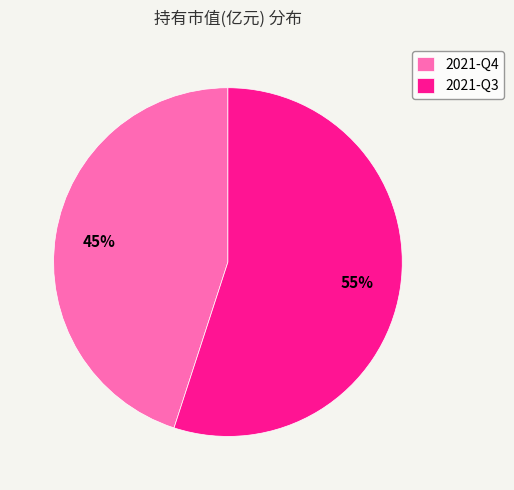

Which slice is the smallest?

2021-Q4